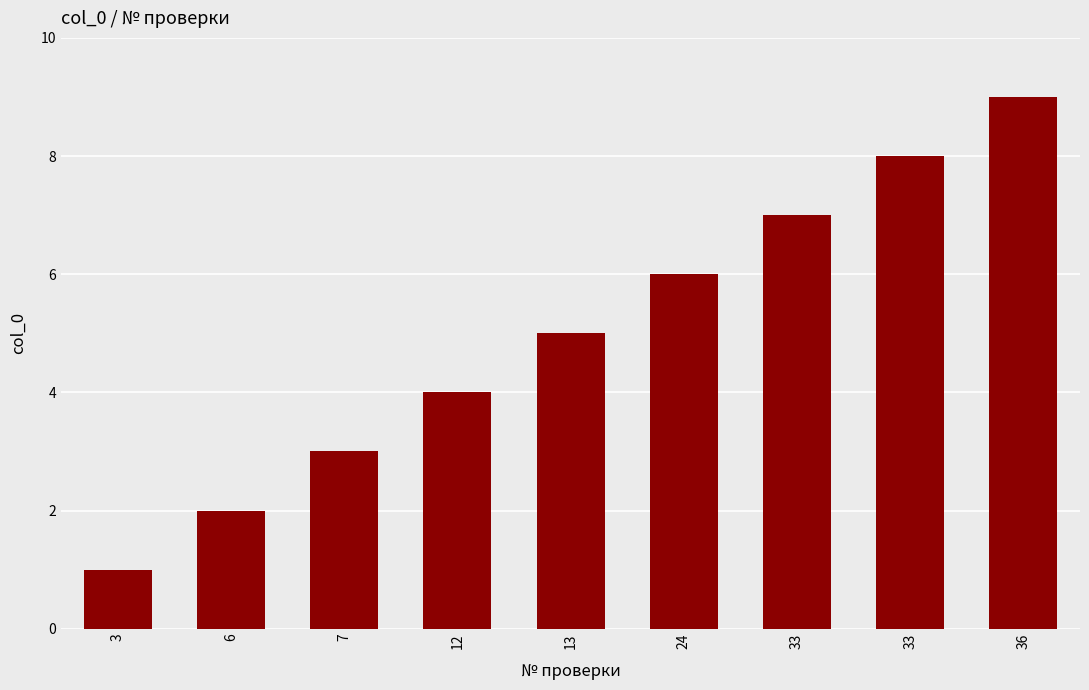

At which label is the value closest to 5?

13